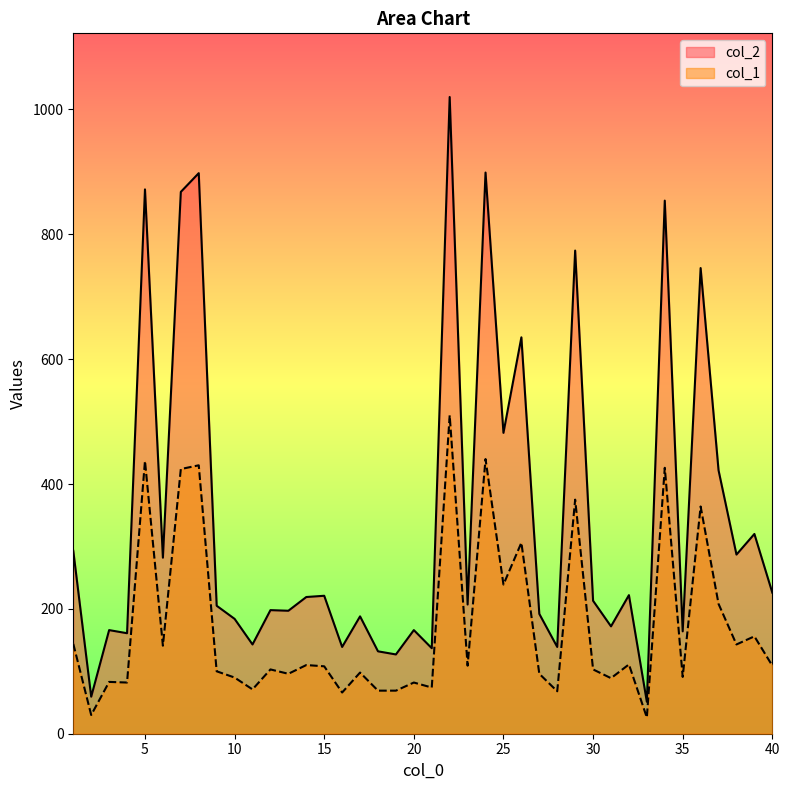

What is the sum of all col_2 values?

13880.5